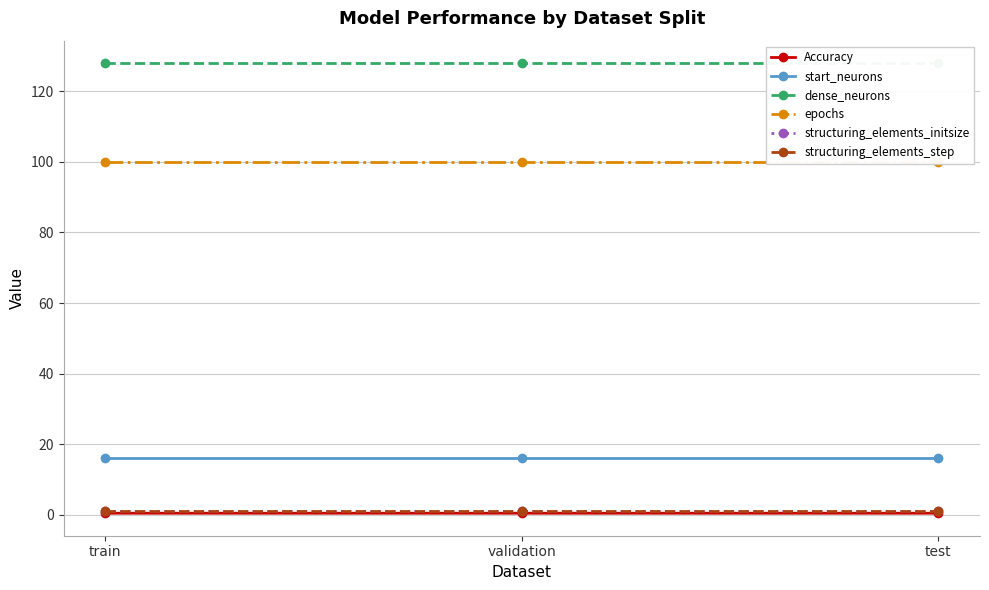

Which series has the largest range (max minus min)?

Accuracy